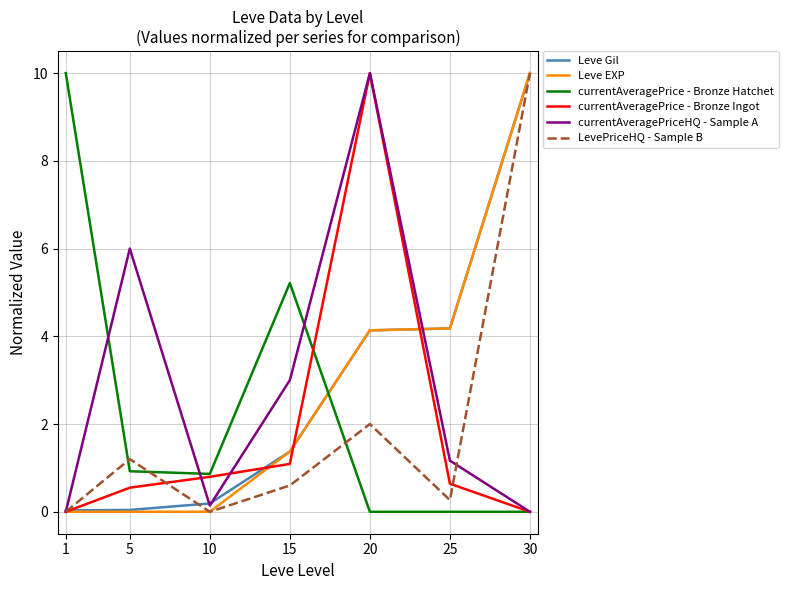

What is the maximum value shown in the chart?

10.0